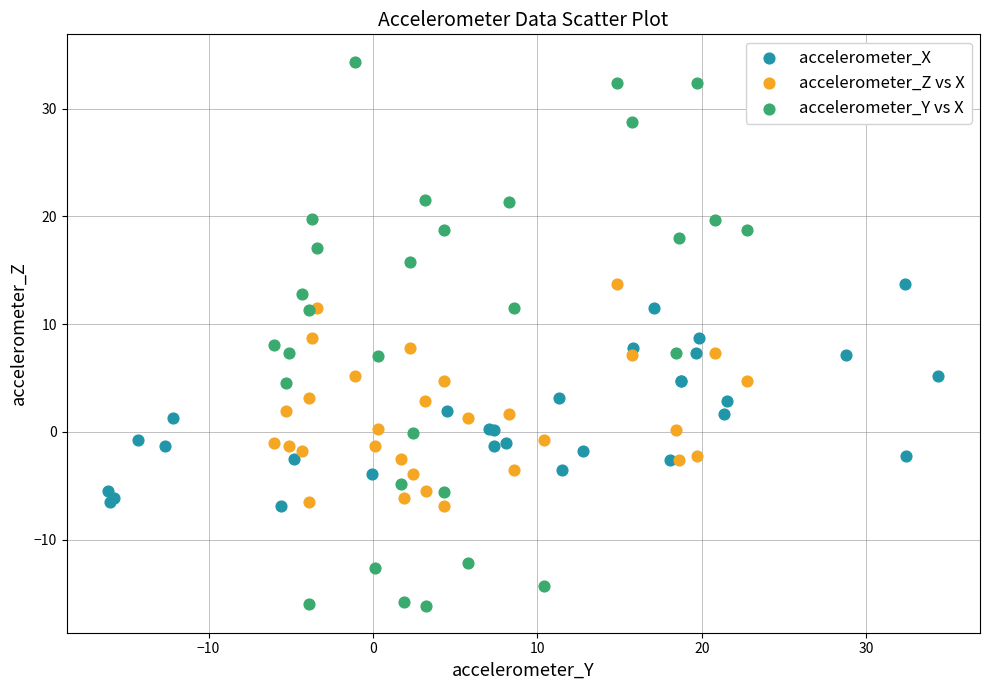

Which series has the largest Y range (max minus min)?

accelerometer_Y vs X